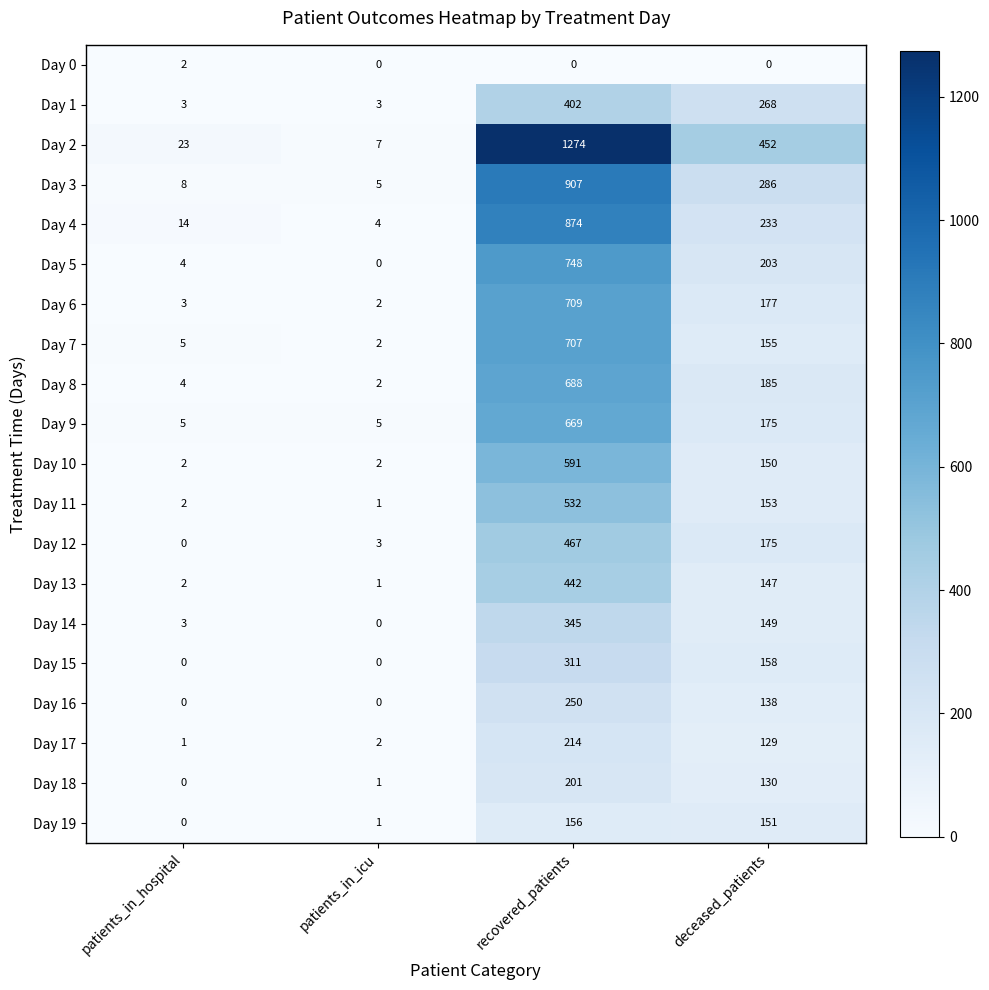

How many distinct data groups are displayed?

20